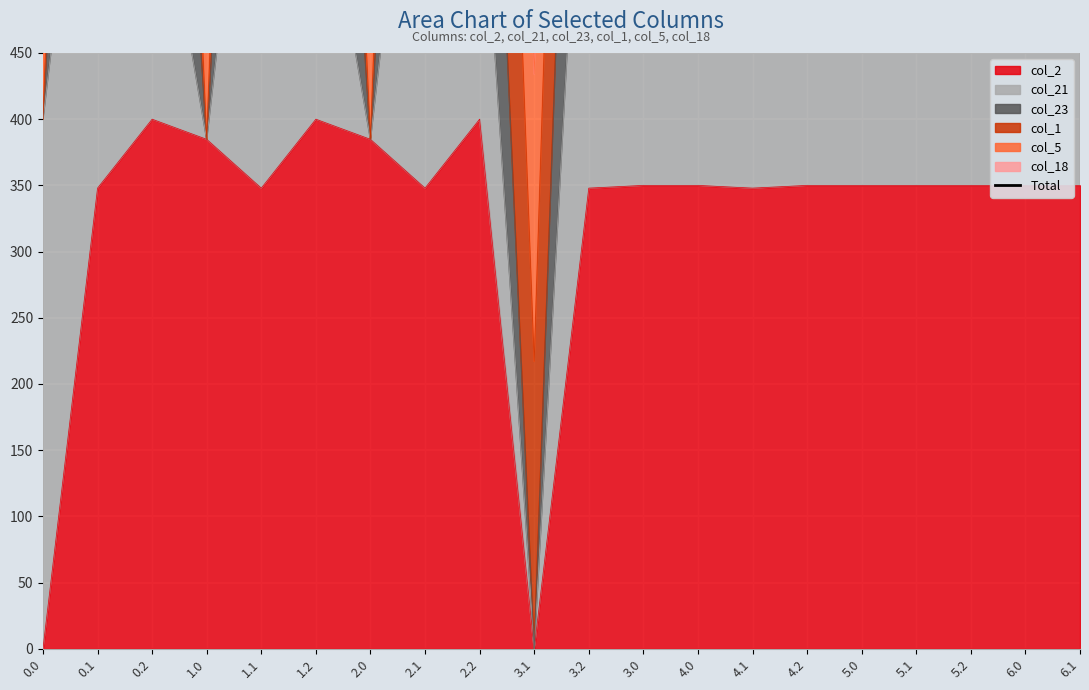

True or false: the data shows 1937.8 at 0.2.

True